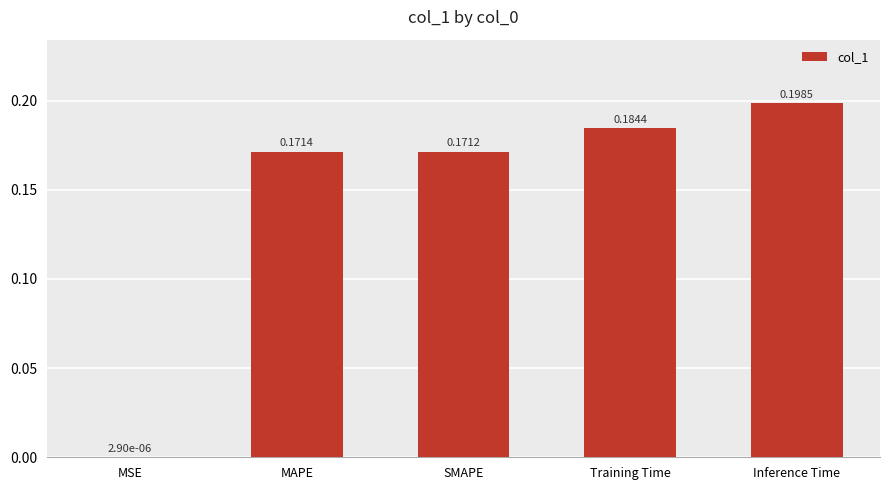

Which has a higher value, SMAPE or MAPE?

MAPE